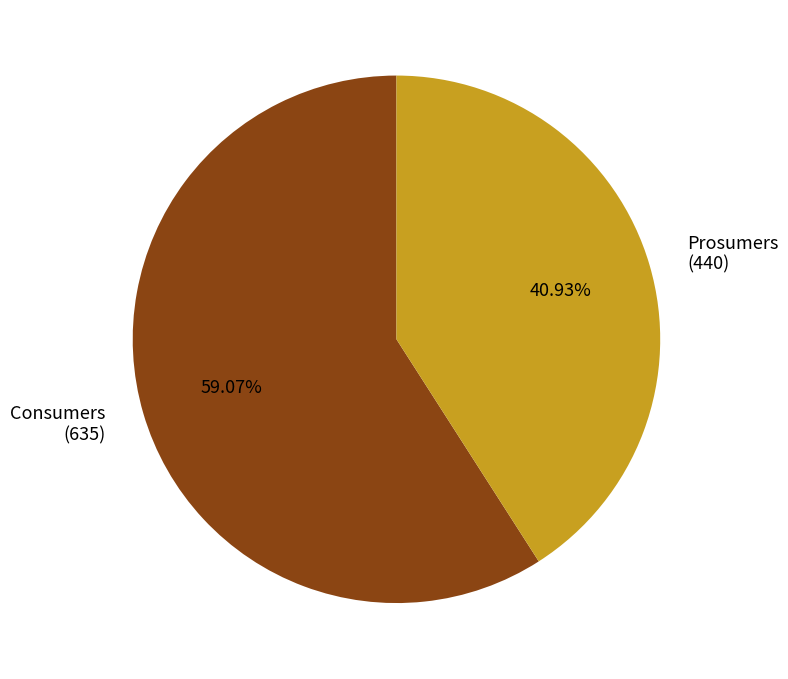

True or false: Consumers accounts for 68% of the total.

False